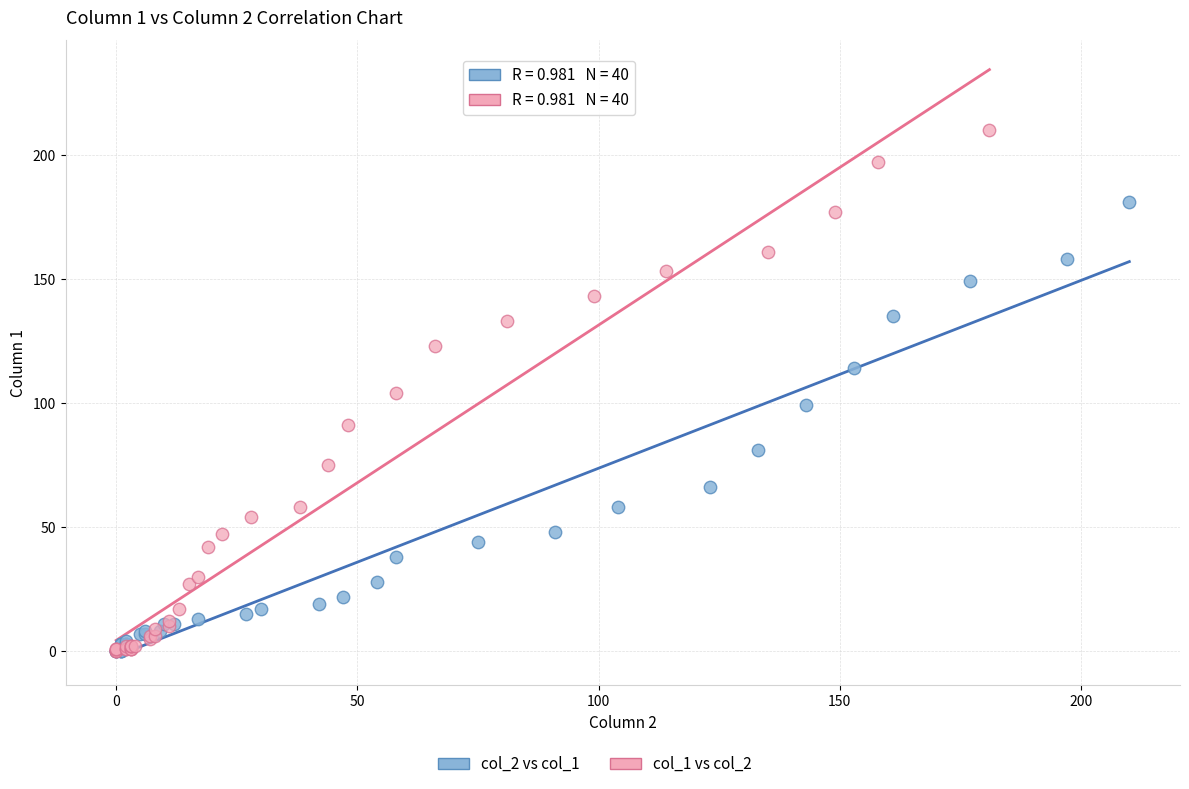

Which series has the largest Y range (max minus min)?

col_1 vs col_2